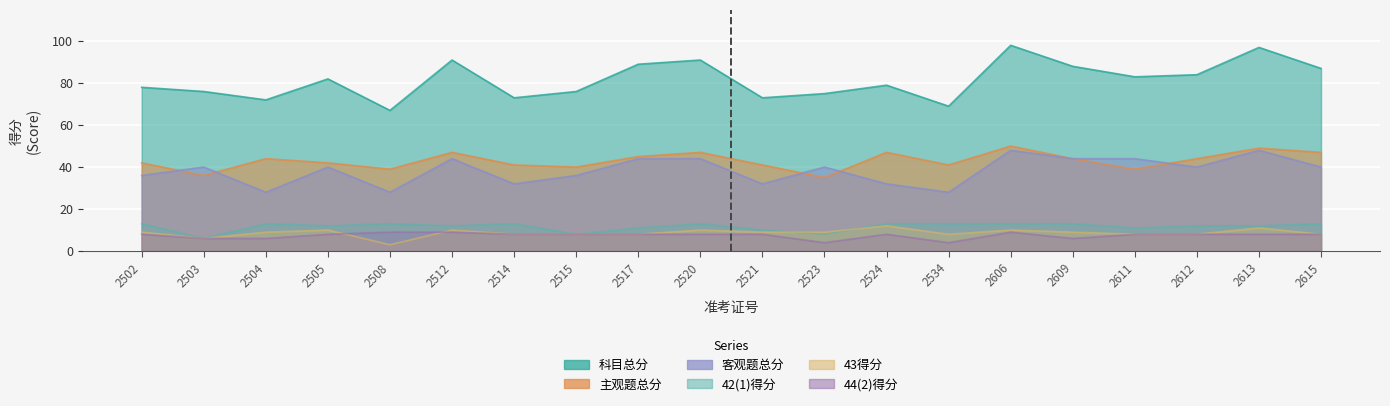

What is the average value of the 科目总分 series?

81